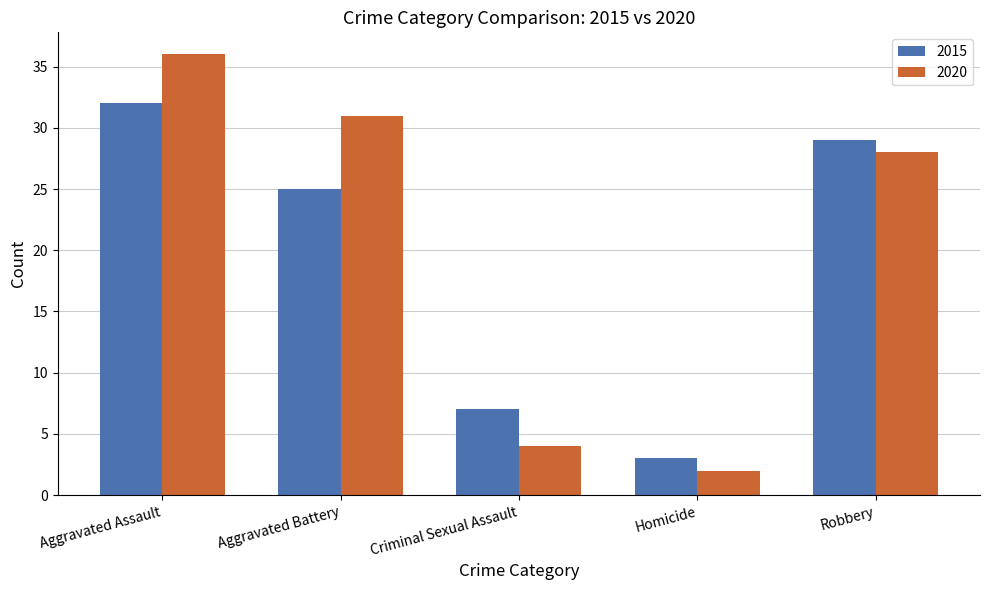

Does the chart contain stacked bars?

No